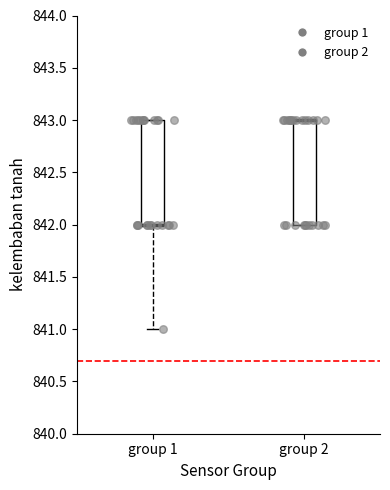

Reading left to right, read every box against the y-axis: the position of its median line, the range the box covers, and the ends of its whiskers. The values are not printed on the chart, so give them approximately, as read against the axis.

group 1: median 842 (drawn on the box's lower edge), box 842 to 843, whiskers 841 to 843
group 2: median 843 (drawn on the box's upper edge), box 842 to 843, whiskers 842 to 843